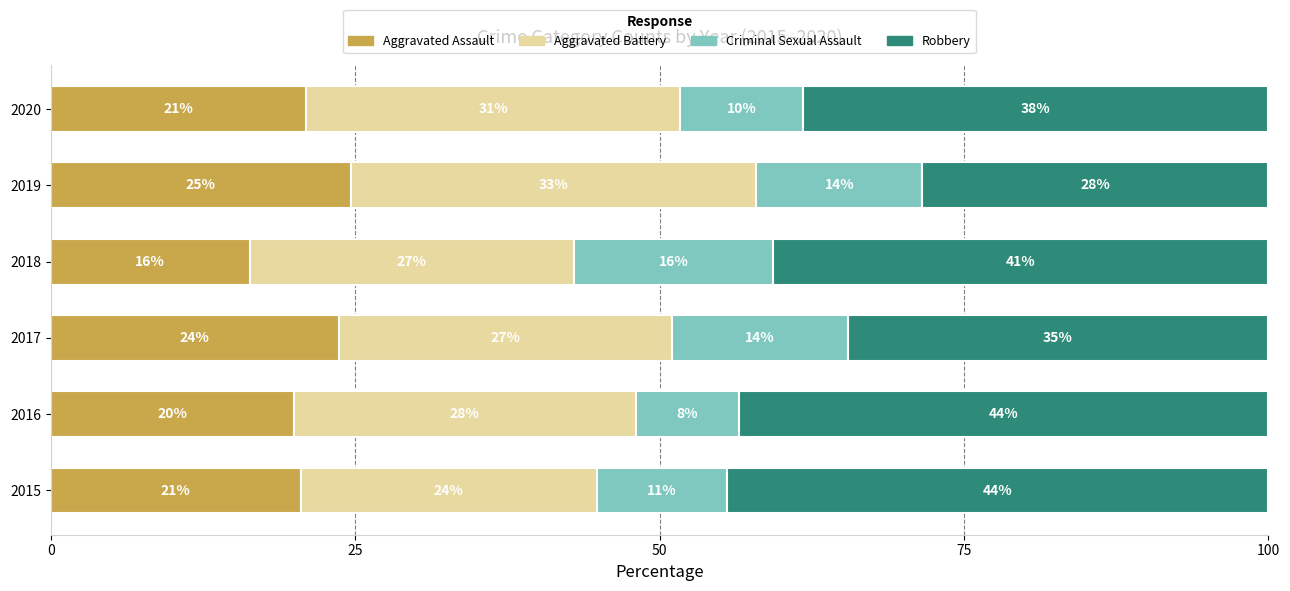

What are all the series names shown in the legend?

Aggravated Assault, Aggravated Battery, Criminal Sexual Assault, Robbery